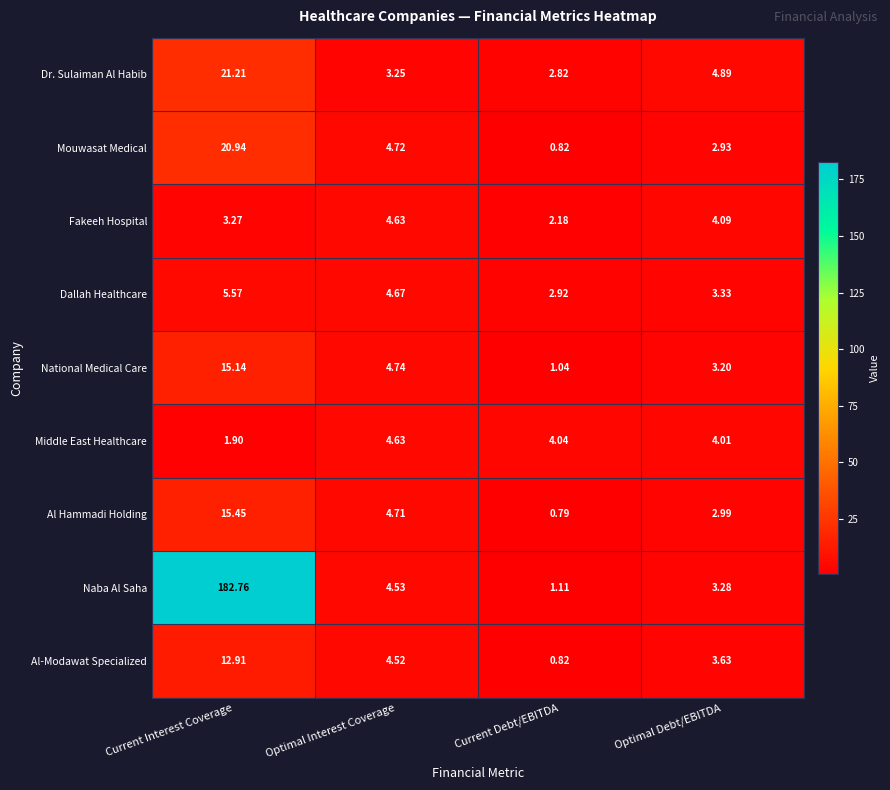

How many distinct data groups are displayed?

9